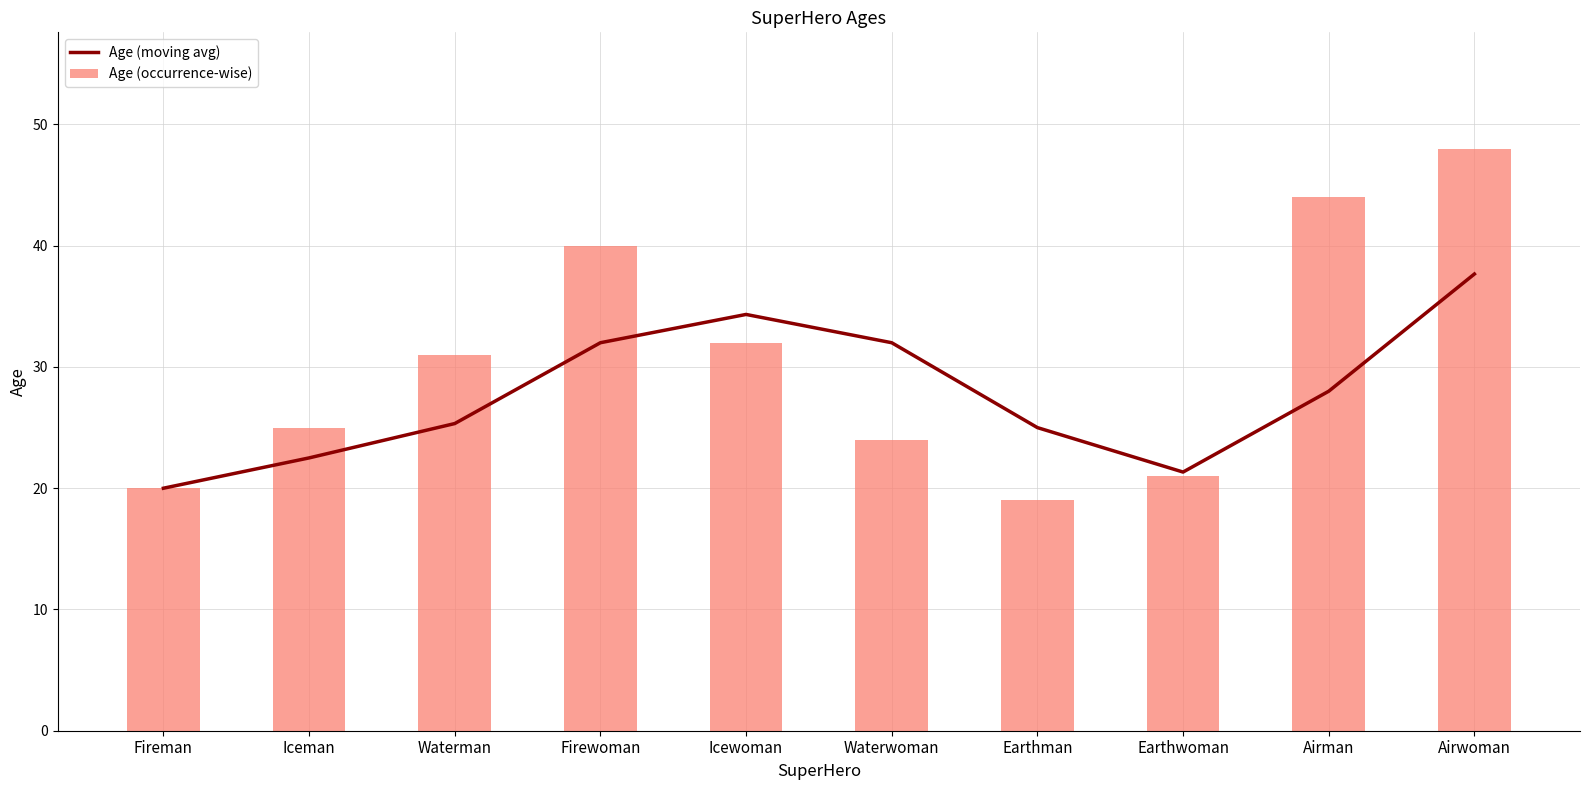

What is the difference between the maximum and minimum values in the Age (occurrence-wise) series?

29